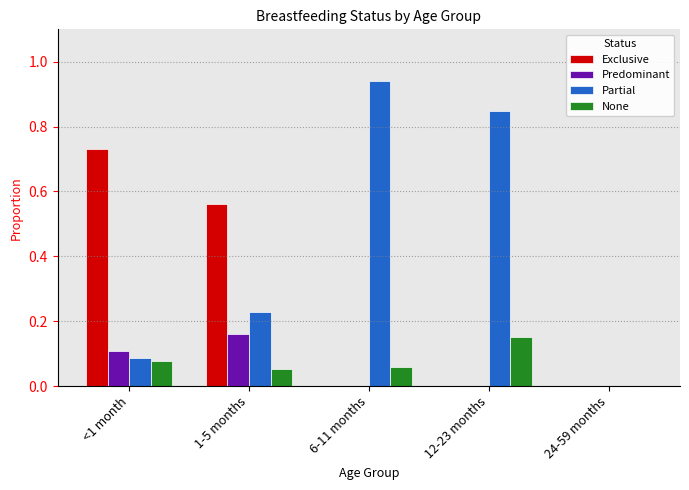

How many positive values does the None series have?

4